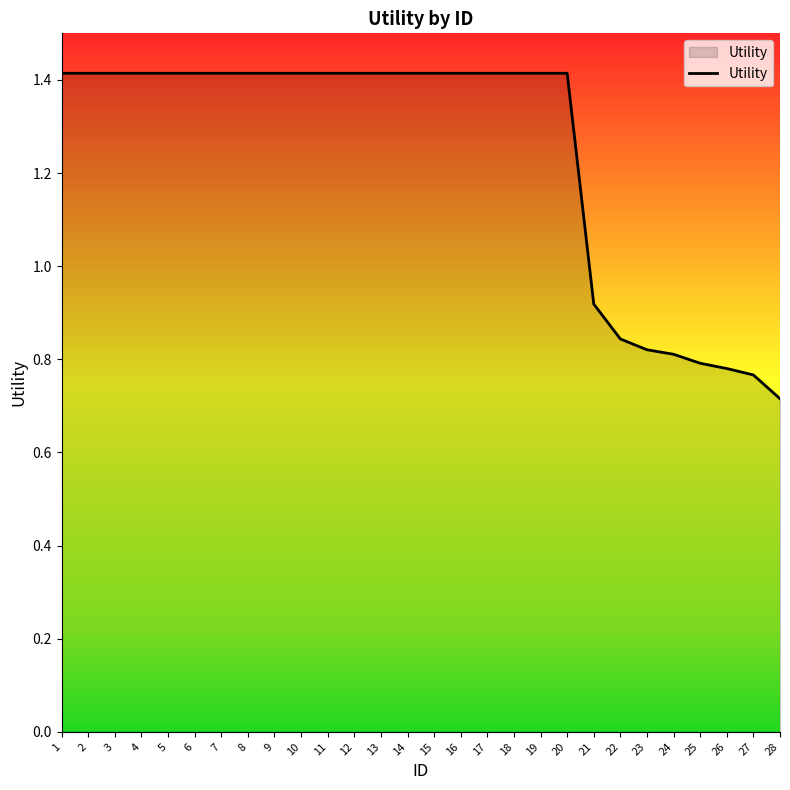

What is the ratio of the value at 14 to the value at 15?

1.0